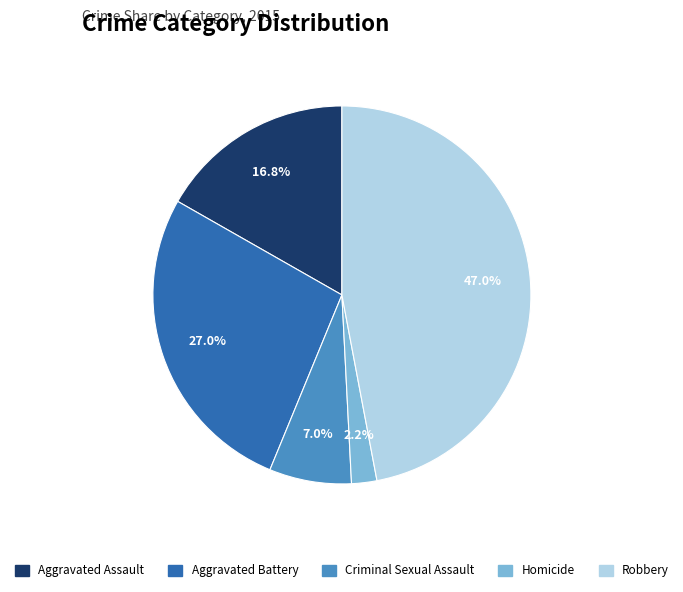

Does any single category account for the majority?

No